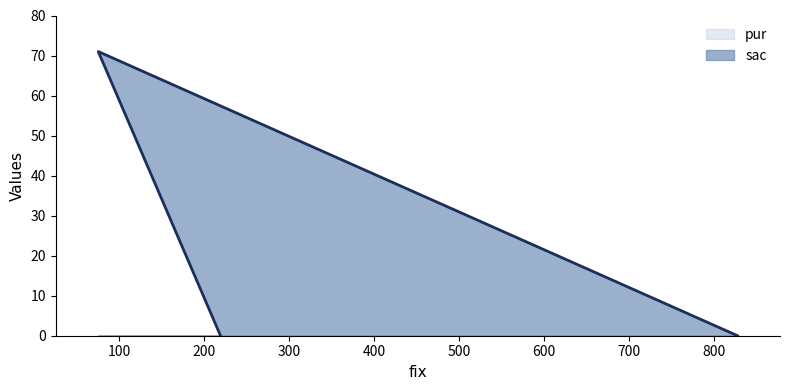

Rank the categories by value from lowest to highest.

828, 219, 75